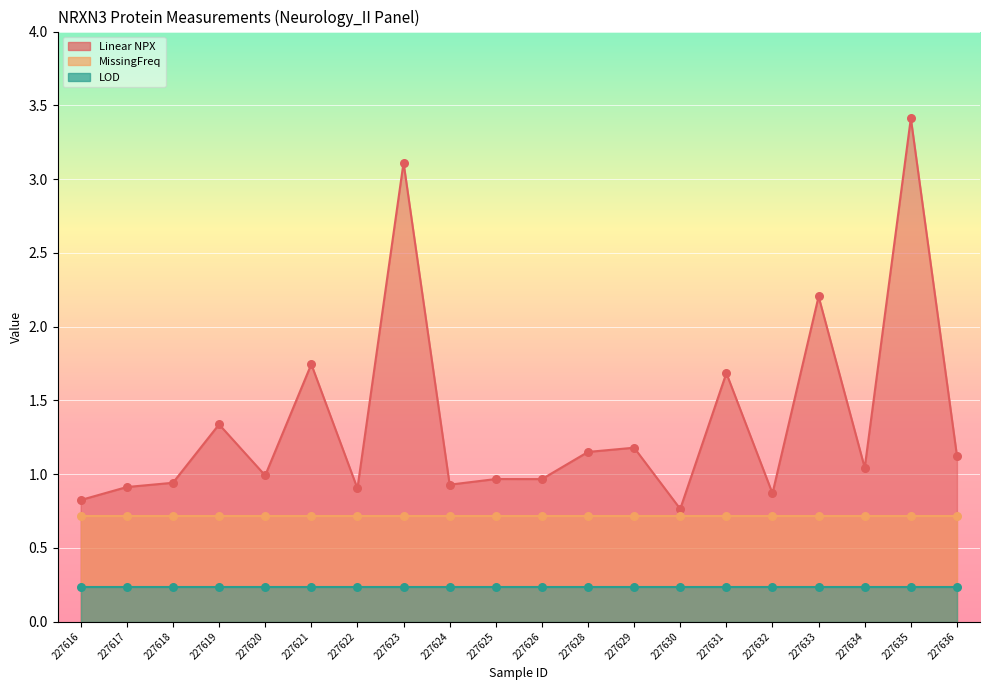

At how many categories does at least one series exceed 2?

3